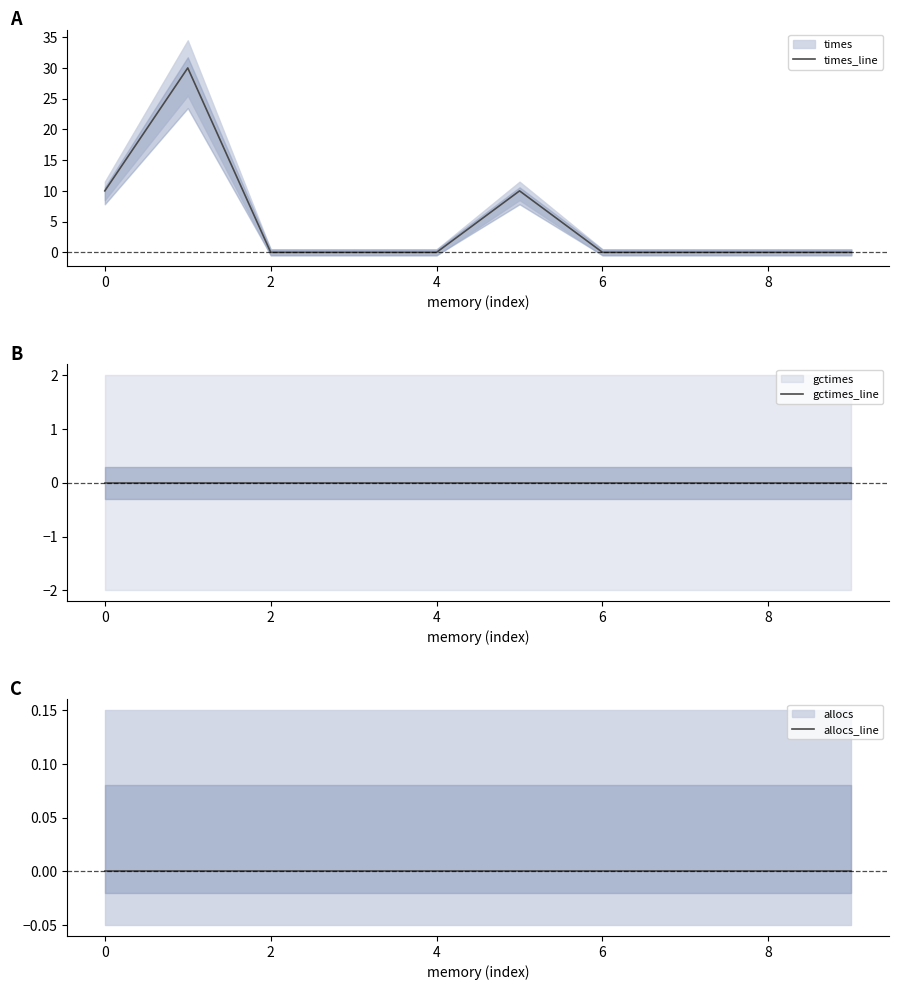

True or false: gctimes_line has a value of 0.0 at 7.

True